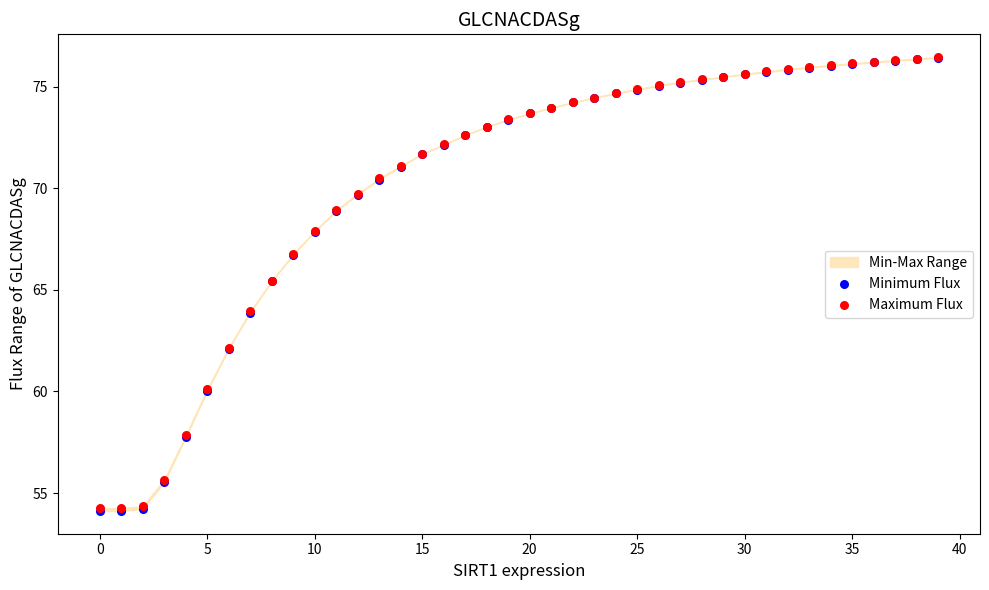

Which series contains the highest Y value?

Maximum Flux